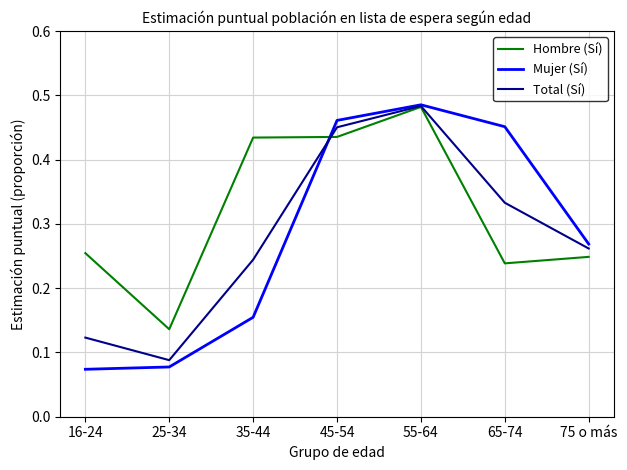

At 65-74, list the series in order from smallest to largest.

Hombre (Sí), Total (Sí), Mujer (Sí)